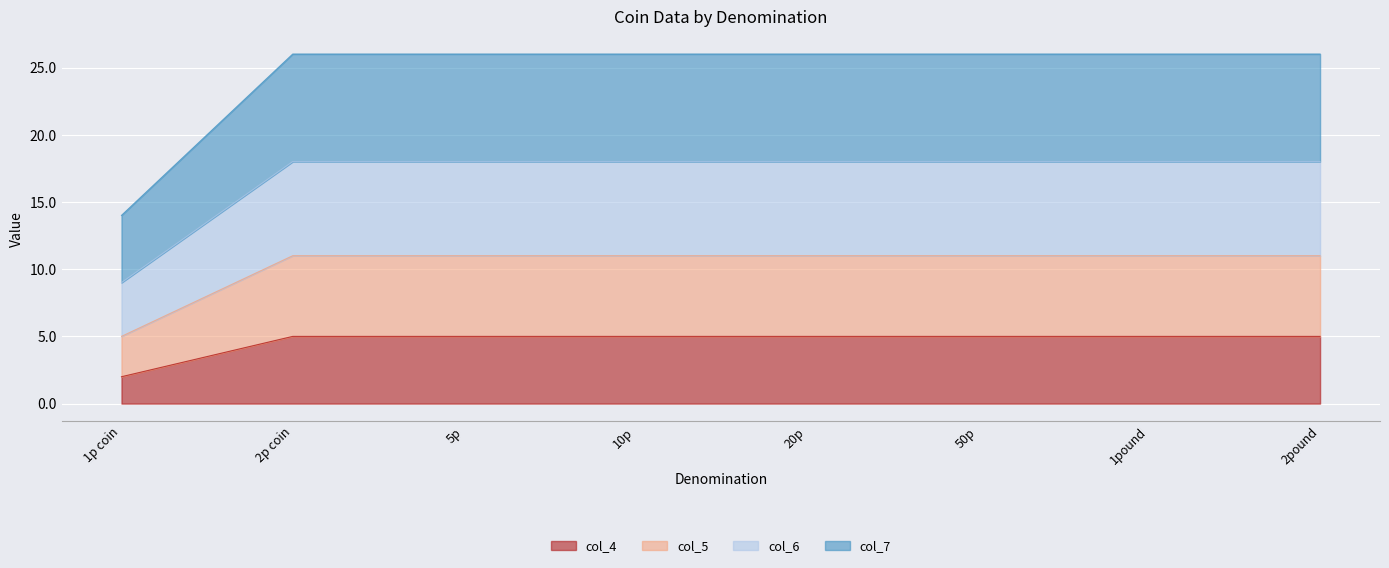

Is it true that col_4 equals 9 at 10p?

False